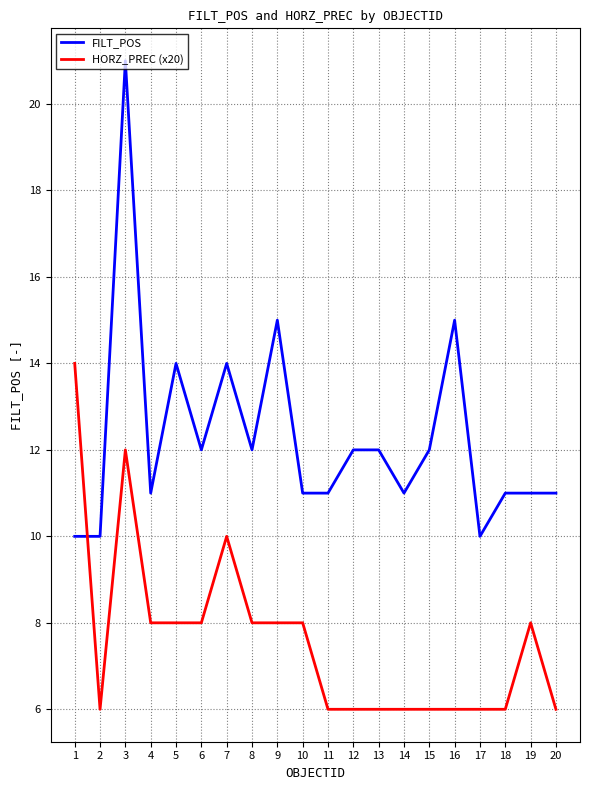

After their last crossing, which series has the higher values: HORZ_PREC (x20) or FILT_POS?

FILT_POS